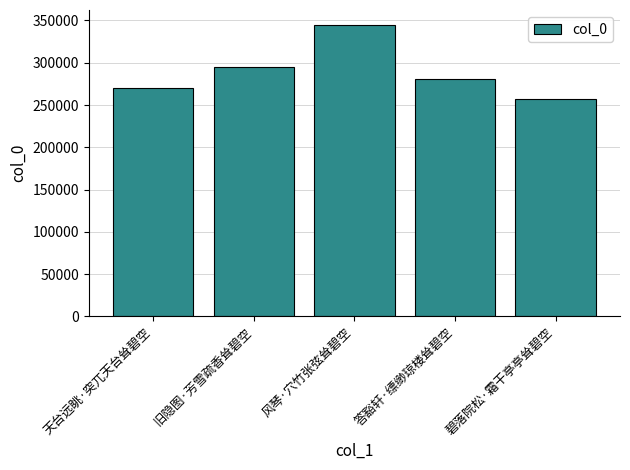

Are the bars grouped side by side (vs. stacked)?

No